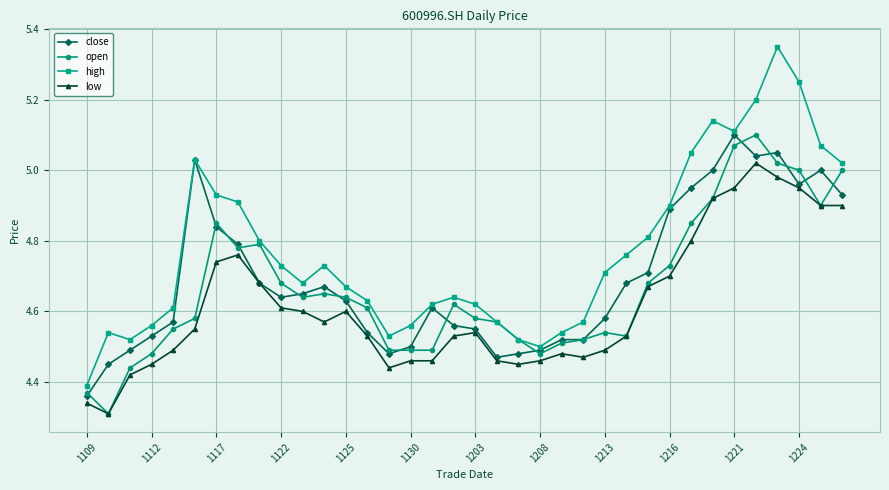

True or false: close has more than 1 points higher than both neighbors.

True